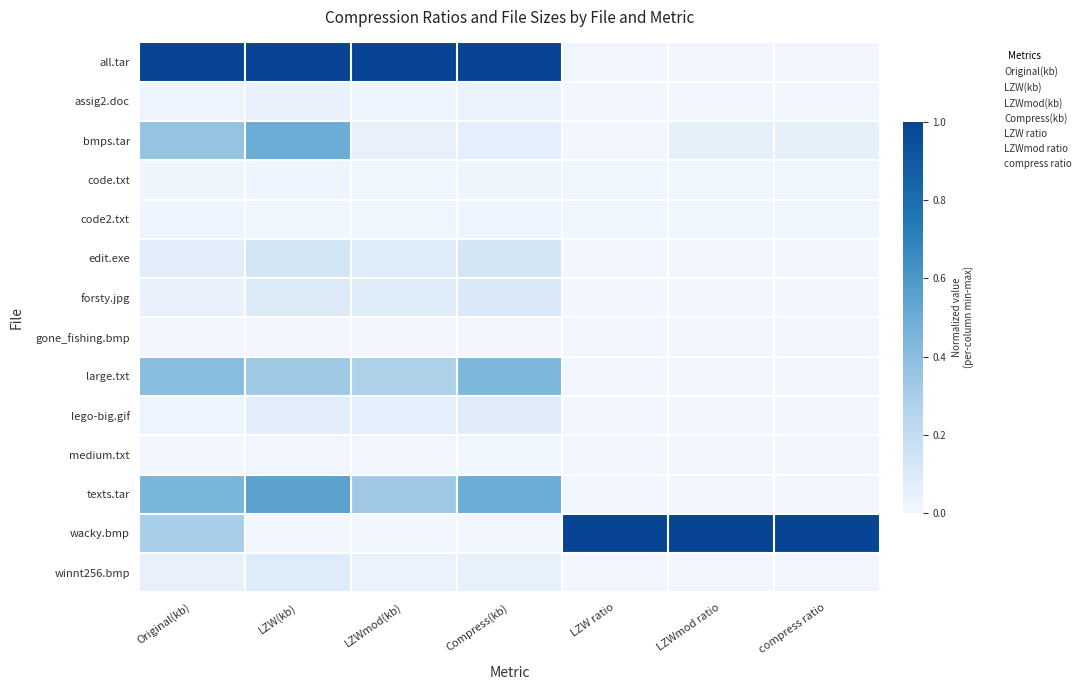

Reading left to right, extract all data points from this chart.

all.tar: Original(kb)=1.0	LZW(kb)=1.0	LZWmod(kb)=1.0	Compress(kb)=1.0	LZW ratio=0.0	LZWmod ratio=0.0	compress ratio=0.0
assig2.doc: Original(kb)=0.0	LZW(kb)=0.0	LZWmod(kb)=0.0	Compress(kb)=0.0	LZW ratio=0.0	LZWmod ratio=0.0	compress ratio=0.0
bmps.tar: Original(kb)=0.4	LZW(kb)=0.5	LZWmod(kb)=0.0	Compress(kb)=0.1	LZW ratio=0.0	LZWmod ratio=0.1	compress ratio=0.1
code.txt: Original(kb)=0.0	LZW(kb)=0.0	LZWmod(kb)=0.0	Compress(kb)=0.0	LZW ratio=0.0	LZWmod ratio=0.0	compress ratio=0.0
code2.txt: Original(kb)=0.0	LZW(kb)=0.0	LZWmod(kb)=0.0	Compress(kb)=0.0	LZW ratio=0.0	LZWmod ratio=0.0	compress ratio=0.0
edit.exe: Original(kb)=0.1	LZW(kb)=0.1	LZWmod(kb)=0.1	Compress(kb)=0.1	LZW ratio=0.0	LZWmod ratio=0.0	compress ratio=0.0
forsty.jpg: Original(kb)=0.0	LZW(kb)=0.1	LZWmod(kb)=0.1	Compress(kb)=0.1	LZW ratio=0.0	LZWmod ratio=0.0	compress ratio=0.0
gone_fishing.bmp: Original(kb)=0.0	LZW(kb)=0.0	LZWmod(kb)=0.0	Compress(kb)=0.0	LZW ratio=0.0	LZWmod ratio=0.0	compress ratio=0.0
large.txt: Original(kb)=0.4	LZW(kb)=0.3	LZWmod(kb)=0.3	Compress(kb)=0.4	LZW ratio=0.0	LZWmod ratio=0.0	compress ratio=0.0
lego-big.gif: Original(kb)=0.0	LZW(kb)=0.1	LZWmod(kb)=0.1	Compress(kb)=0.1	LZW ratio=0.0	LZWmod ratio=0.0	compress ratio=0.0
medium.txt: Original(kb)=0.0	LZW(kb)=0.0	LZWmod(kb)=0.0	Compress(kb)=0.0	LZW ratio=0.0	LZWmod ratio=0.0	compress ratio=0.0
texts.tar: Original(kb)=0.5	LZW(kb)=0.5	LZWmod(kb)=0.3	Compress(kb)=0.5	LZW ratio=0.0	LZWmod ratio=0.0	compress ratio=0.0
wacky.bmp: Original(kb)=0.3	LZW(kb)=0.0	LZWmod(kb)=0.0	Compress(kb)=0.0	LZW ratio=1.0	LZWmod ratio=1.0	compress ratio=1.0
winnt256.bmp: Original(kb)=0.0	LZW(kb)=0.1	LZWmod(kb)=0.0	Compress(kb)=0.1	LZW ratio=0.0	LZWmod ratio=0.0	compress ratio=0.0